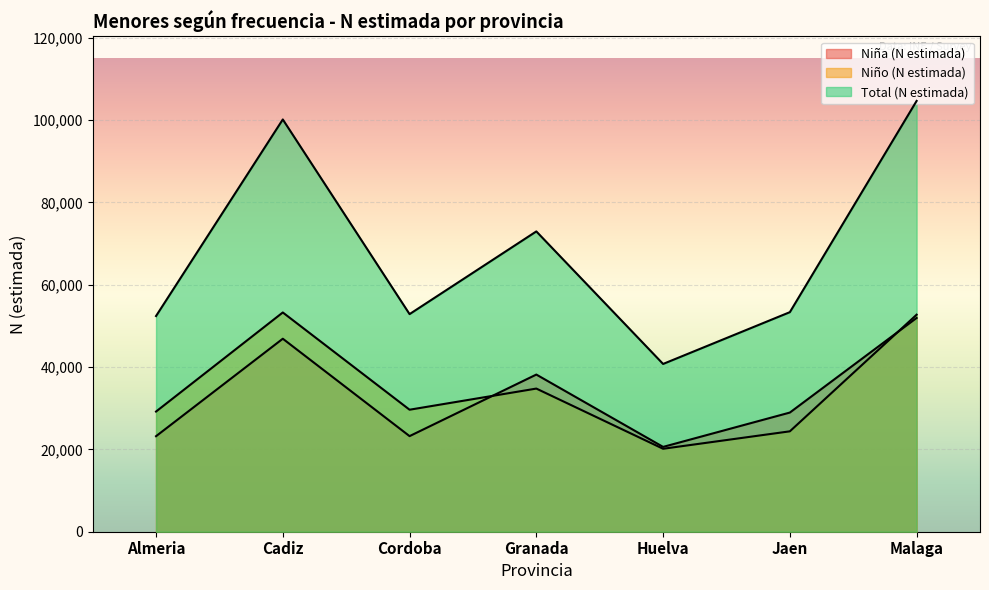

Which category has the highest value across all series?

Malaga